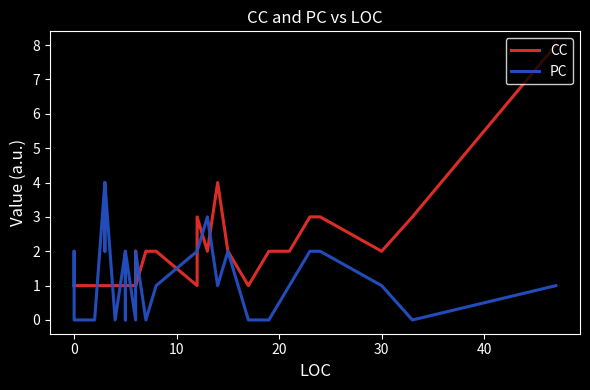

At how many categories does at least one series exceed 1?

30